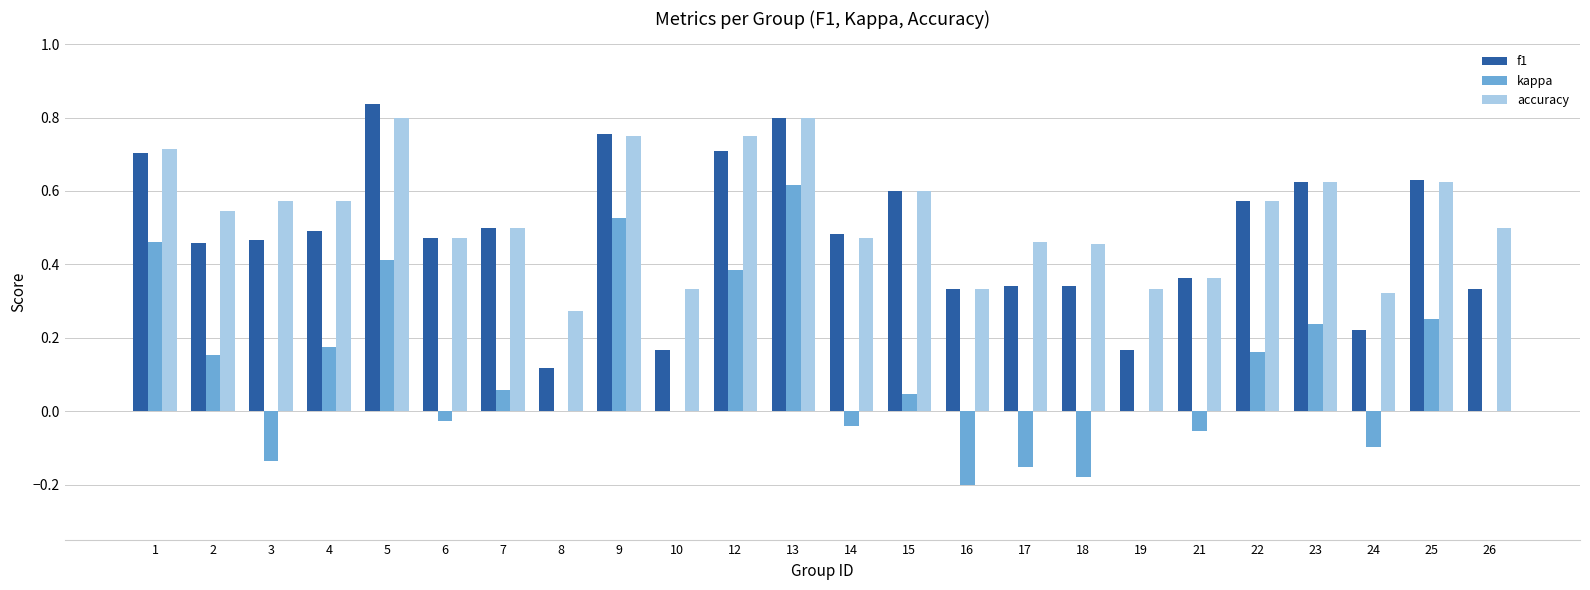

Between 10 and 15, which series saw the biggest shift?

f1